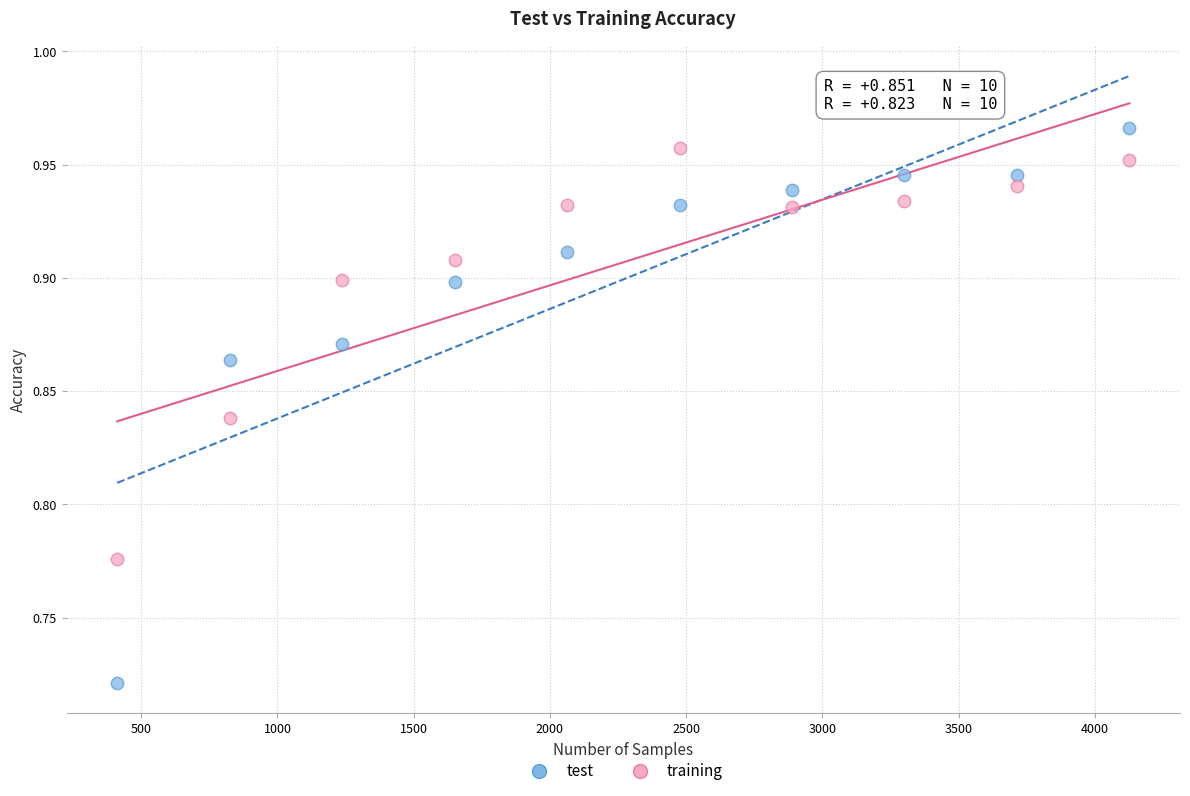

Which series reaches the maximum Y coordinate?

test